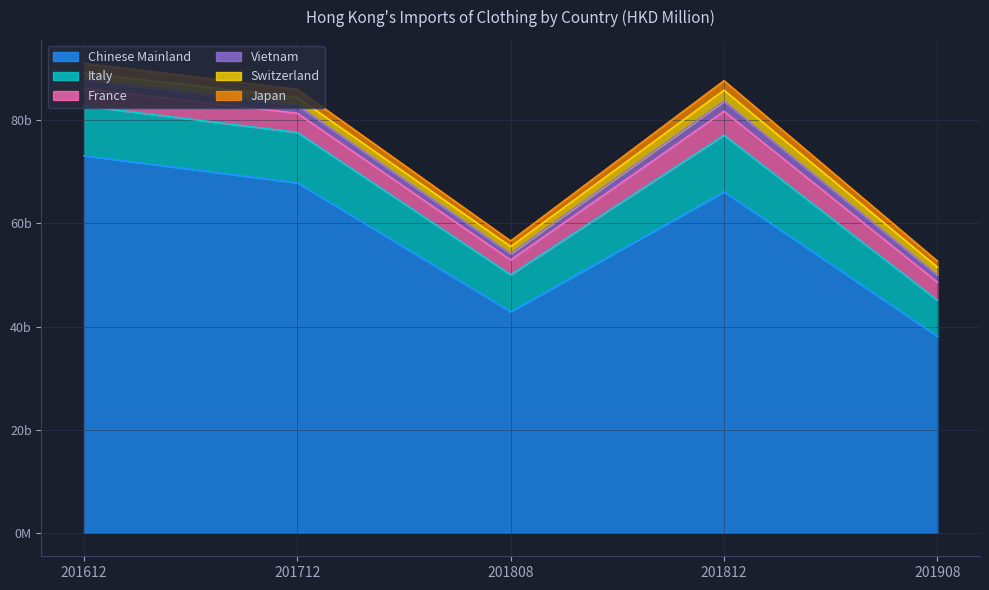

What is the difference between the France values at 201908 and 201712?

193.7